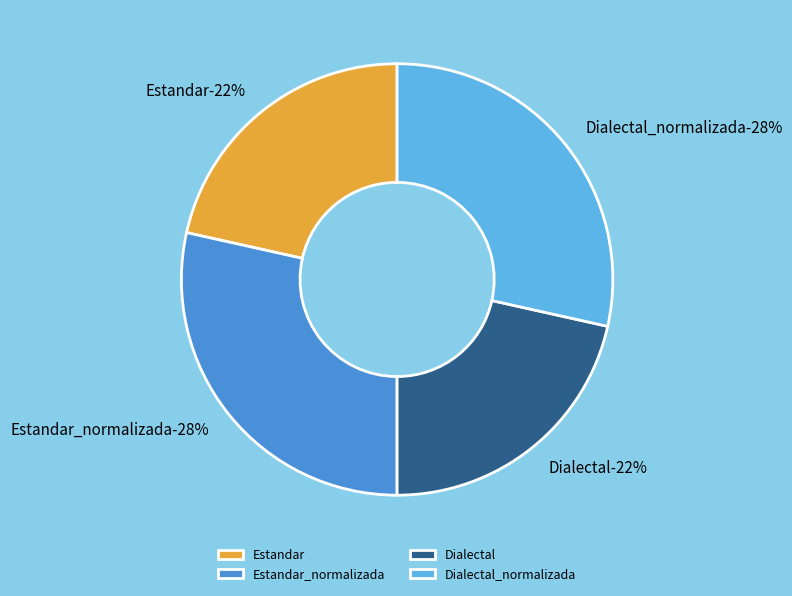

The Estandar slice represents 15% of the pie. True or false?

False